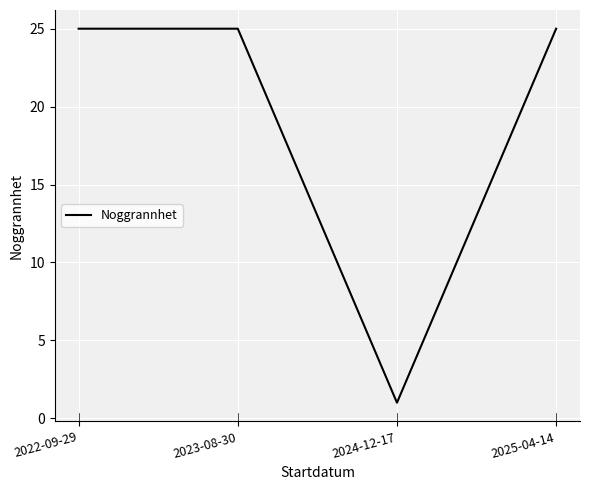

What is the difference between the maximum and minimum values?

24